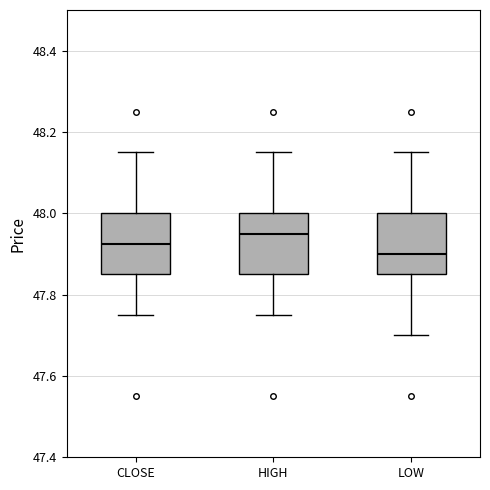

Reading left to right, read every box against the y-axis: the position of its median line, the range the box covers, and the ends of its whiskers. The values are not printed on the chart, so give them approximately, as read against the axis.

CLOSE: median 47.92, box 47.86 to 48.00, whiskers 47.76 to 48.16
HIGH: median 47.96, box 47.86 to 48.00, whiskers 47.76 to 48.16
LOW: median 47.90, box 47.86 to 48.00, whiskers 47.70 to 48.16